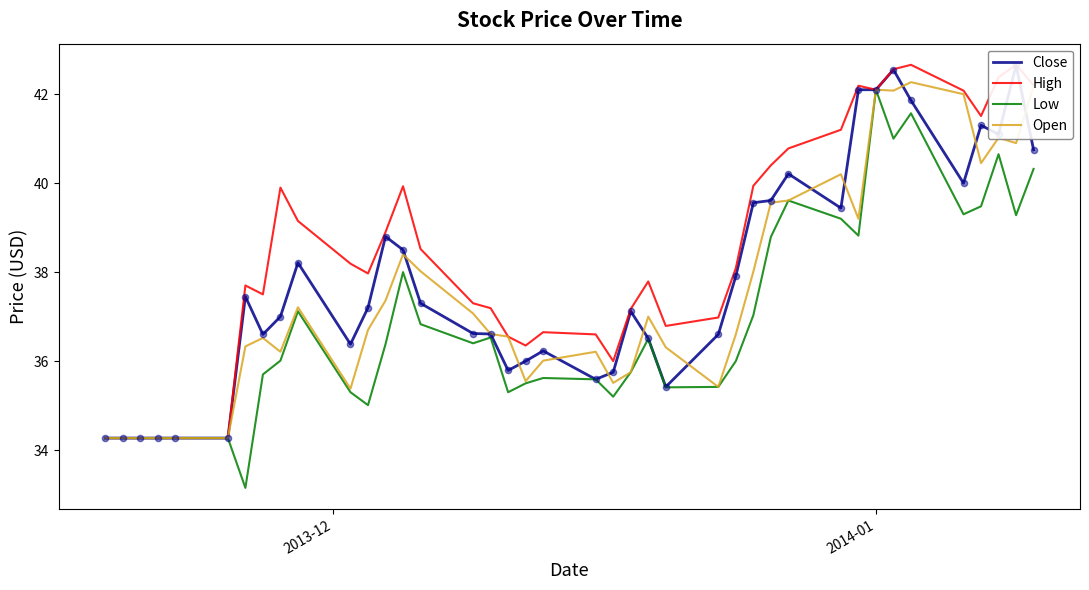

What is the highest value of the Low series?

42.1